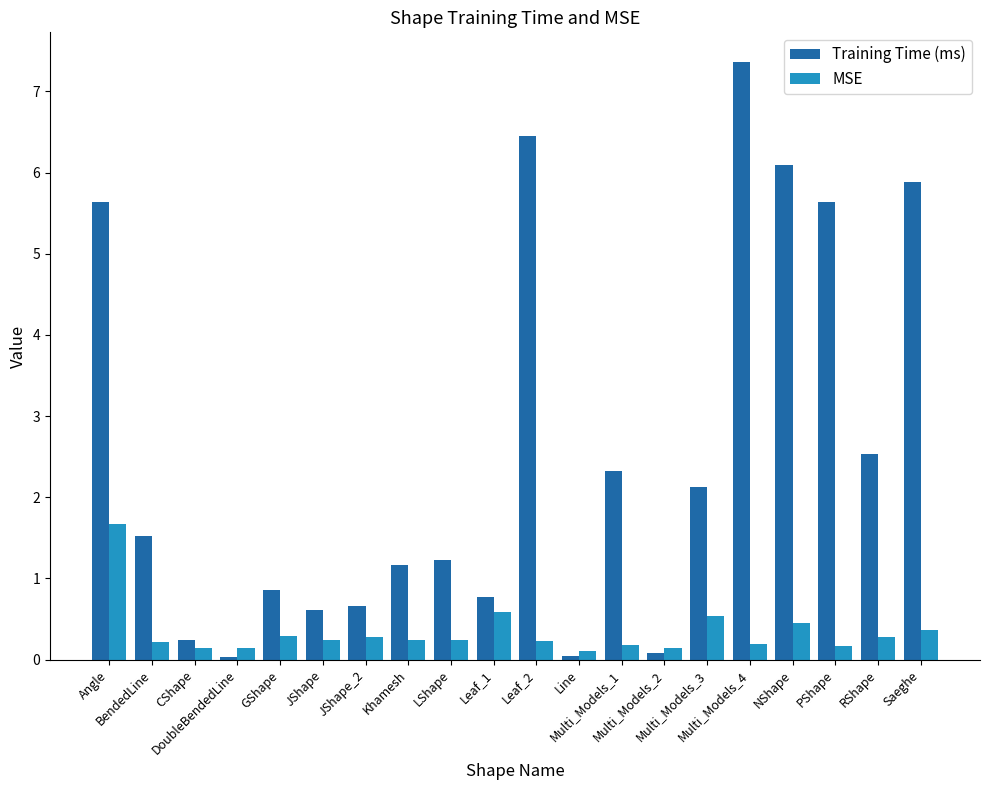

What is the difference between the second highest and minimum values in the MSE series?

0.5